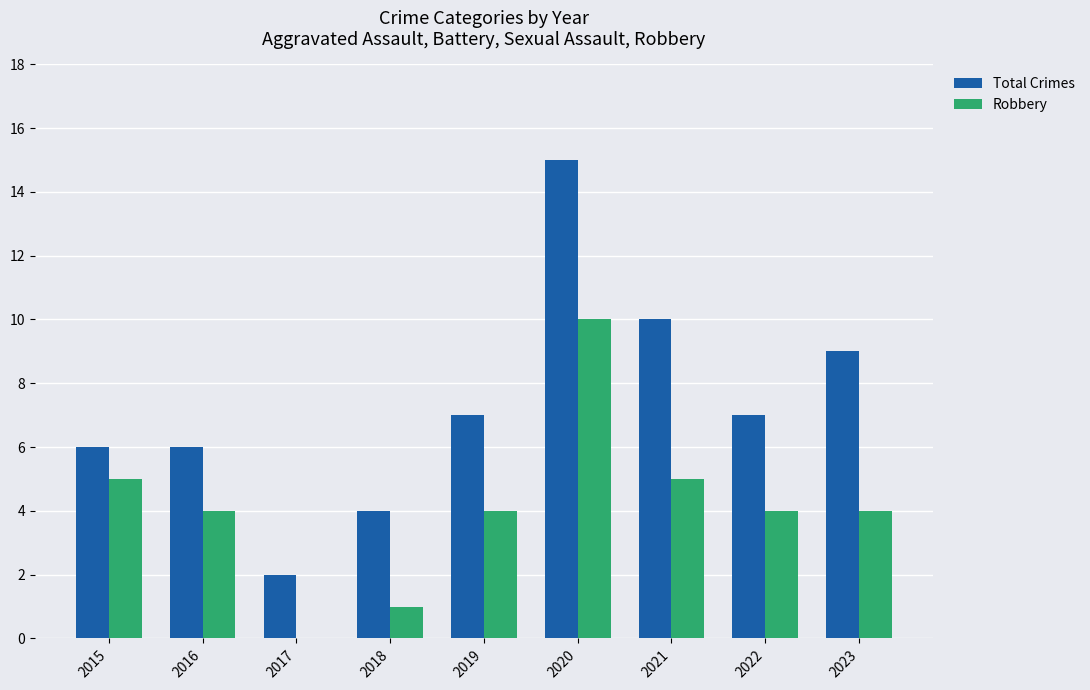

Are the bars horizontal?

No